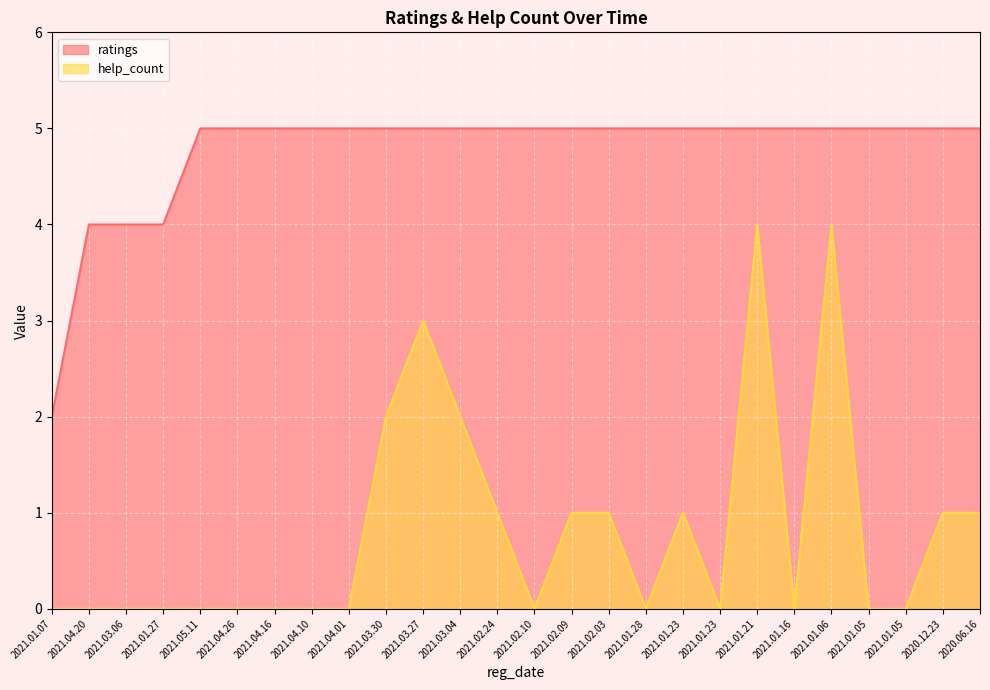

How many data points in ratings are less than 5?

4